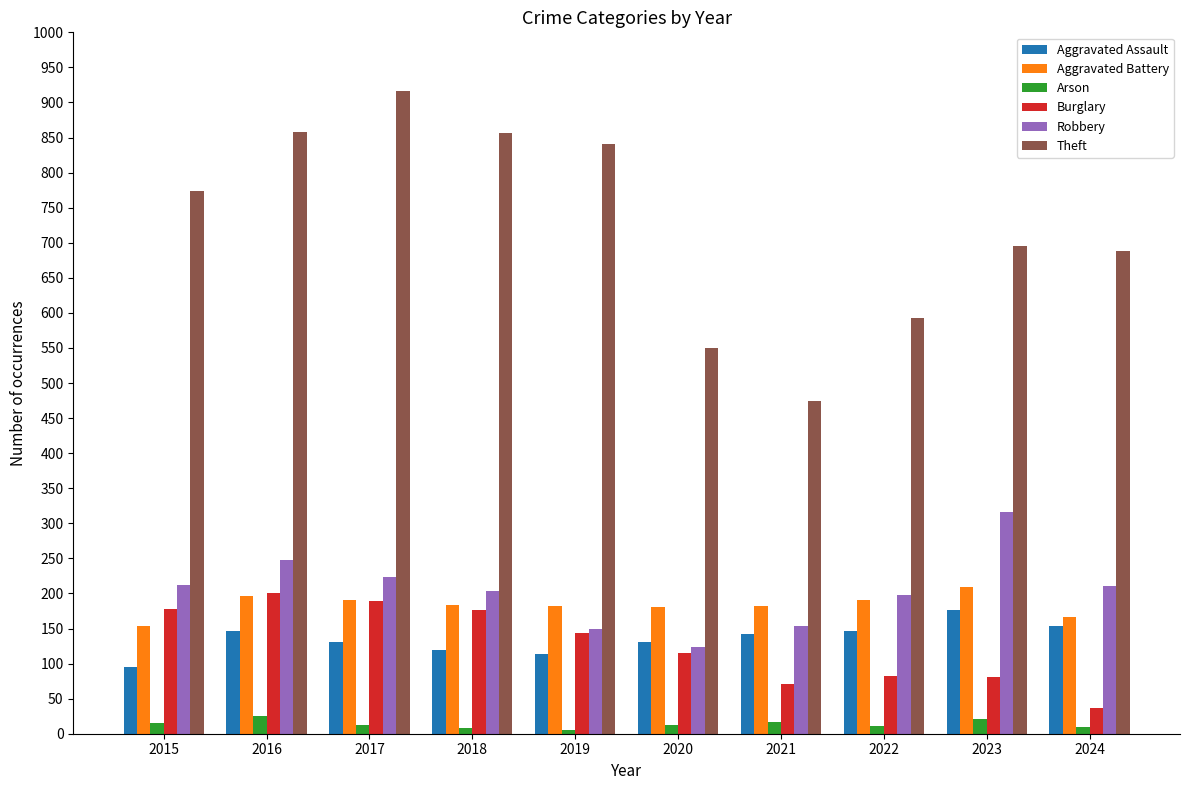

What is the approximate value of Burglary at 2015, to the nearest 50?

200